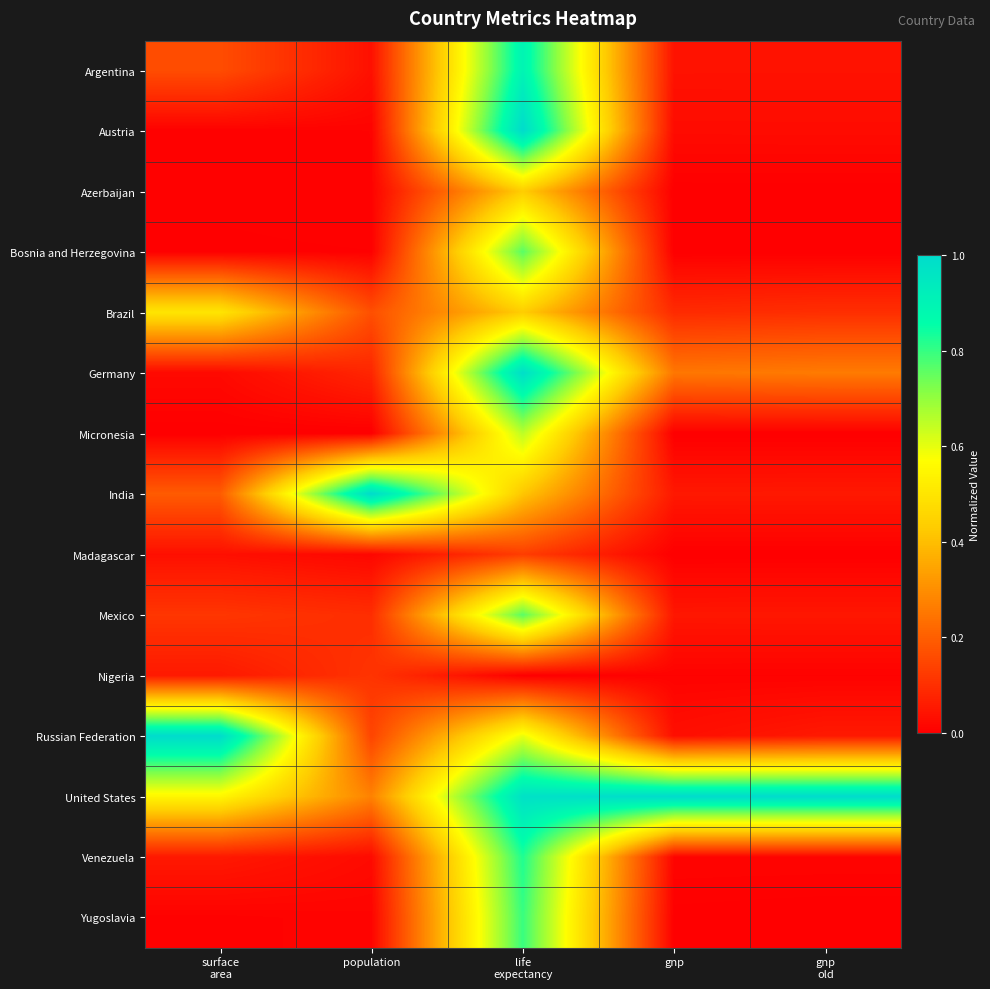

Reading left to right, list all the values displayed in this chart.

Argentina: surface
area=0.2	population=0.0	life
expectancy=0.9	gnp=0.0	gnp
old=0.0
Austria: surface
area=0.0	population=0.0	life
expectancy=1.0	gnp=0.0	gnp
old=0.0
Azerbaijan: surface
area=0.0	population=0.0	life
expectancy=0.4	gnp=0.0	gnp
old=0.0
Bosnia and Herzegovina: surface
area=0.0	population=0.0	life
expectancy=0.8	gnp=0.0	gnp
old=0.0
Brazil: surface
area=0.5	population=0.2	life
expectancy=0.4	gnp=0.1	gnp
old=0.1
Germany: surface
area=0.0	population=0.1	life
expectancy=1.0	gnp=0.3	gnp
old=0.3
Micronesia: surface
area=0.0	population=0.0	life
expectancy=0.7	gnp=0.0	gnp
old=0.0
India: surface
area=0.2	population=1.0	life
expectancy=0.4	gnp=0.1	gnp
old=0.1
Madagascar: surface
area=0.0	population=0.0	life
expectancy=0.1	gnp=0.0	gnp
old=0.0
Mexico: surface
area=0.1	population=0.1	life
expectancy=0.8	gnp=0.0	gnp
old=0.0
Nigeria: surface
area=0.1	population=0.1	life
expectancy=0.0	gnp=0.0	gnp
old=0.0
Russian Federation: surface
area=1.0	population=0.1	life
expectancy=0.6	gnp=0.0	gnp
old=0.1
United States: surface
area=0.5	population=0.3	life
expectancy=1.0	gnp=1.0	gnp
old=1.0
Venezuela: surface
area=0.1	population=0.0	life
expectancy=0.8	gnp=0.0	gnp
old=0.0
Yugoslavia: surface
area=0.0	population=0.0	life
expectancy=0.8	gnp=0.0	gnp
old=0.0